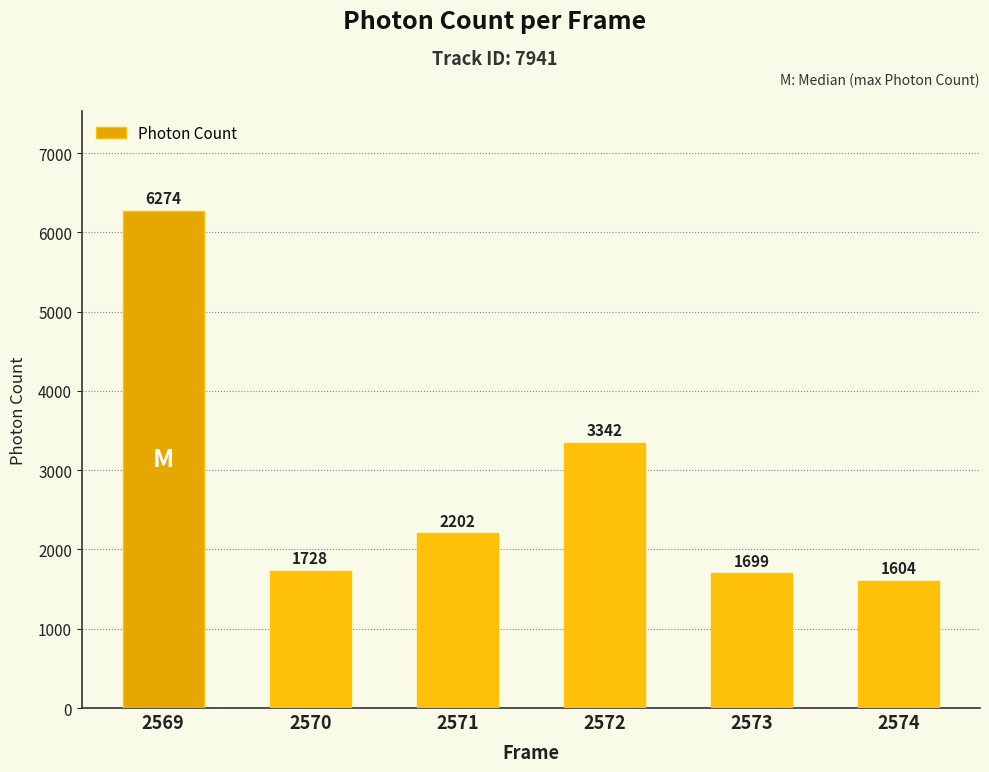

How many bars are there in total?

6